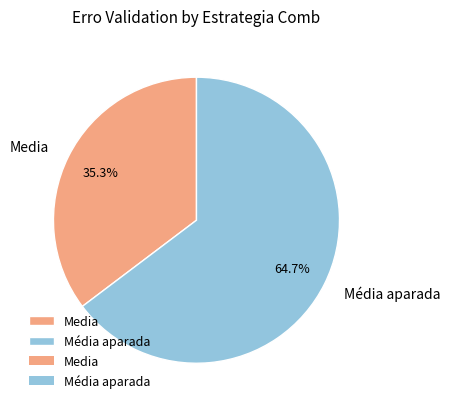

The Média aparada slice represents 53% of the pie. True or false?

False